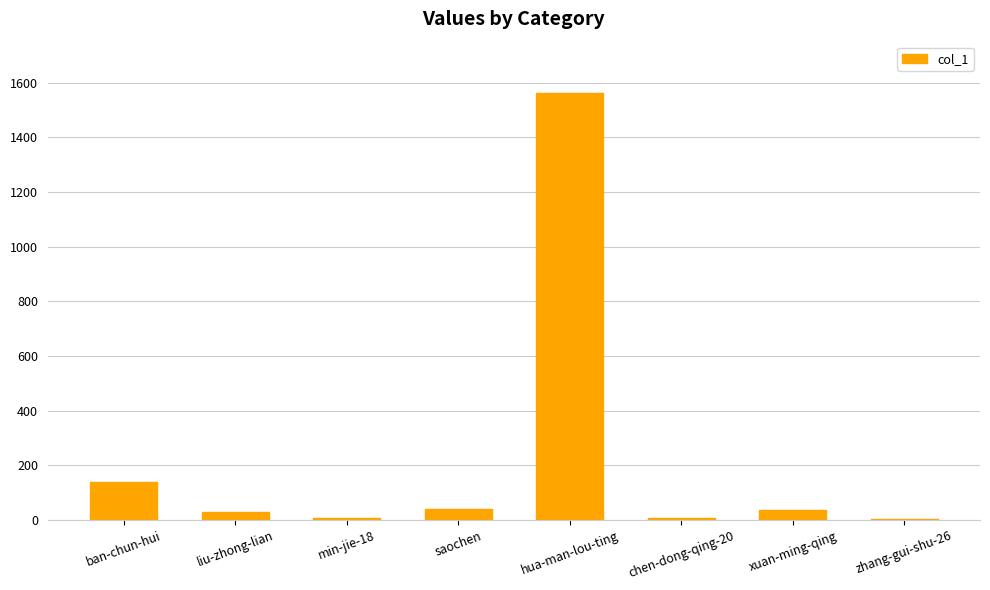

Is it true that the value at hua-man-lou-ting is 1562?

True